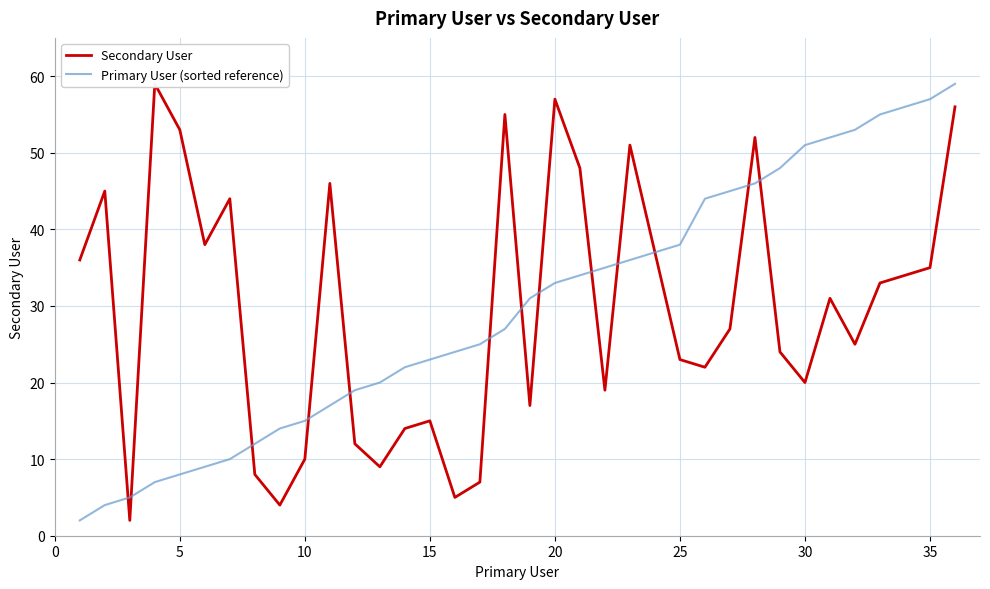

What is the difference between the maximum and minimum values in the Secondary User series?

57